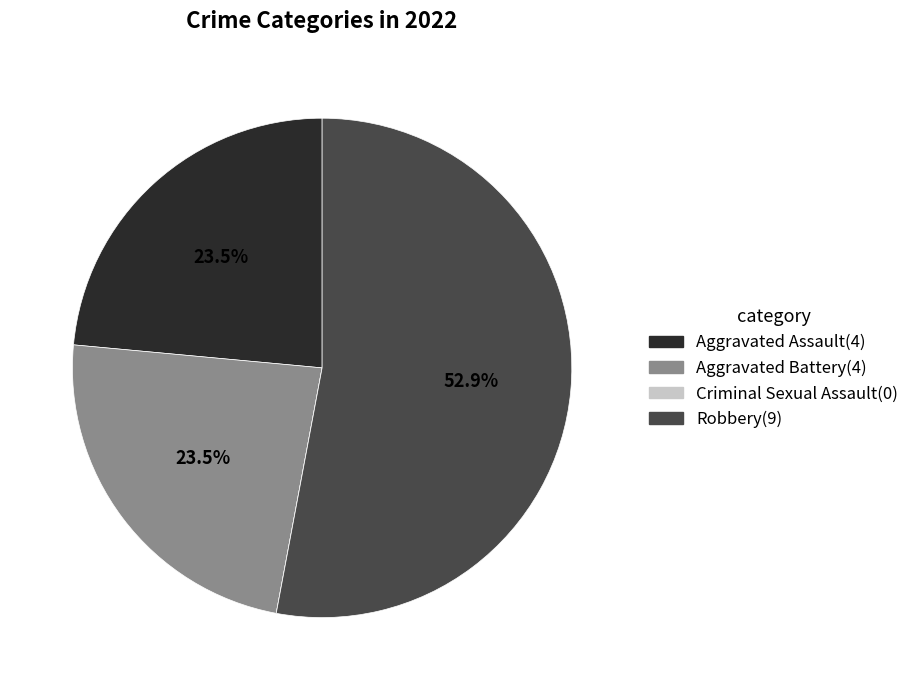

Is the sum of Aggravated Battery and Robbery greater than half?

Yes